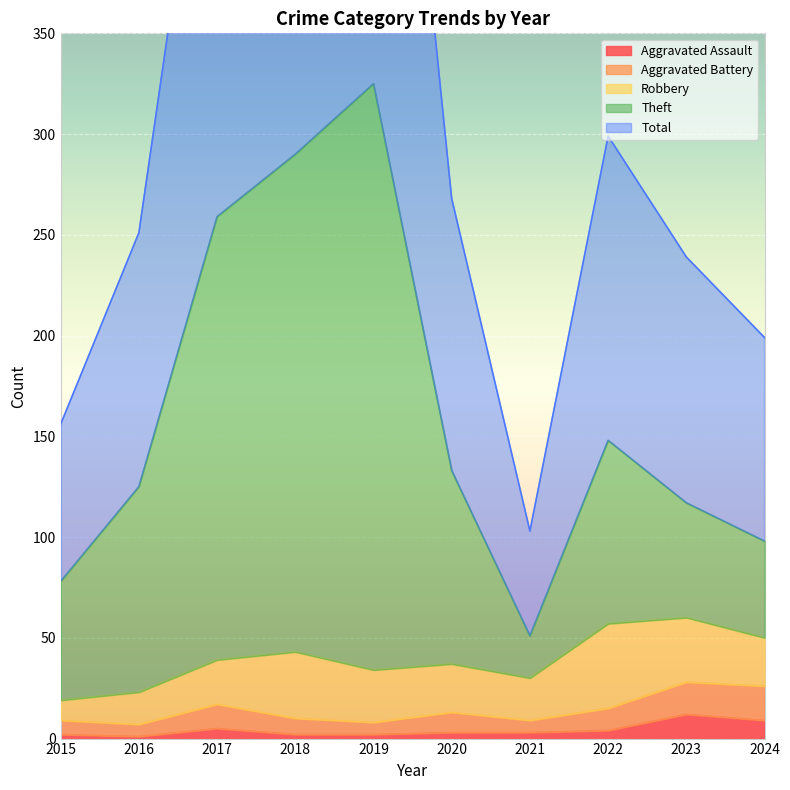

What is the difference between the highest and lowest values at 2017?

514